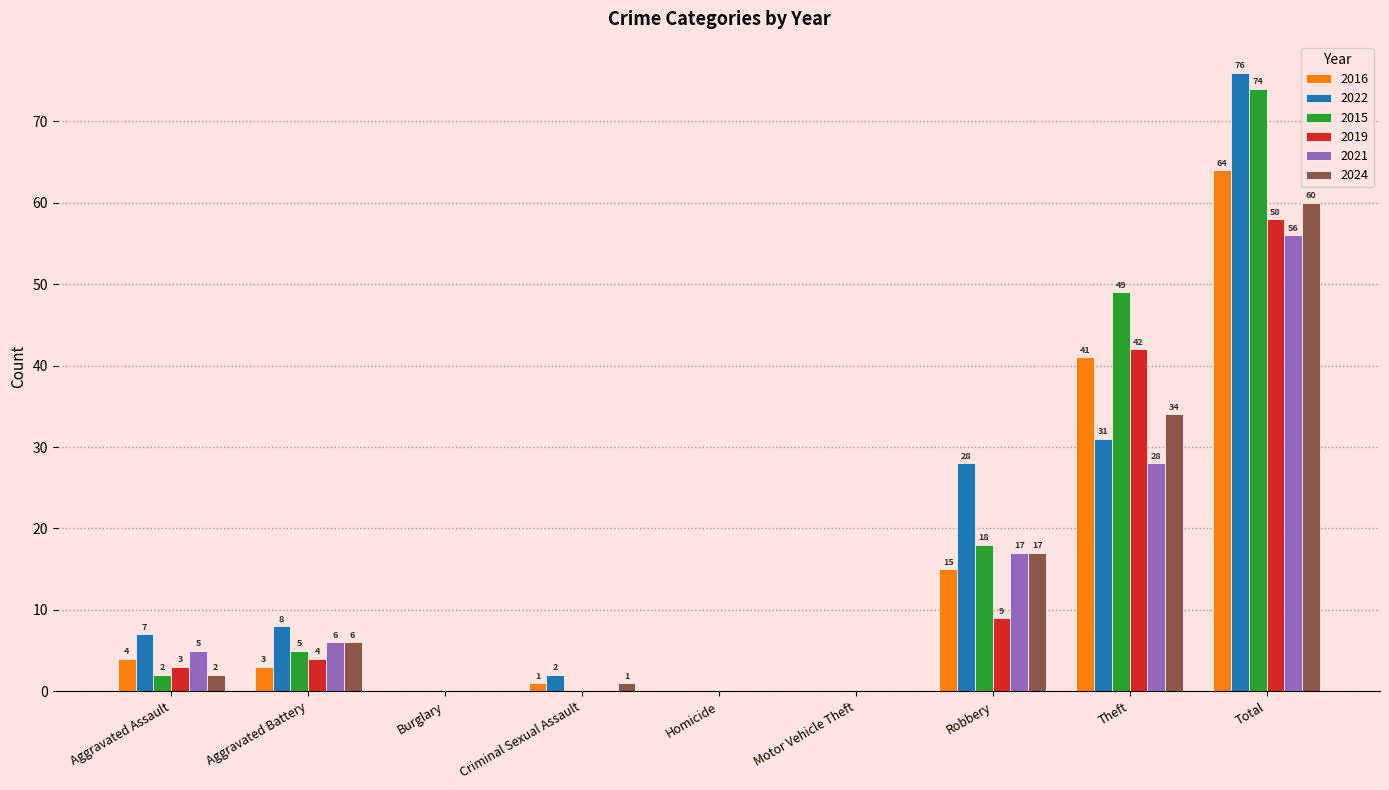

What are all the series names shown in the legend?

2016, 2022, 2015, 2019, 2021, 2024